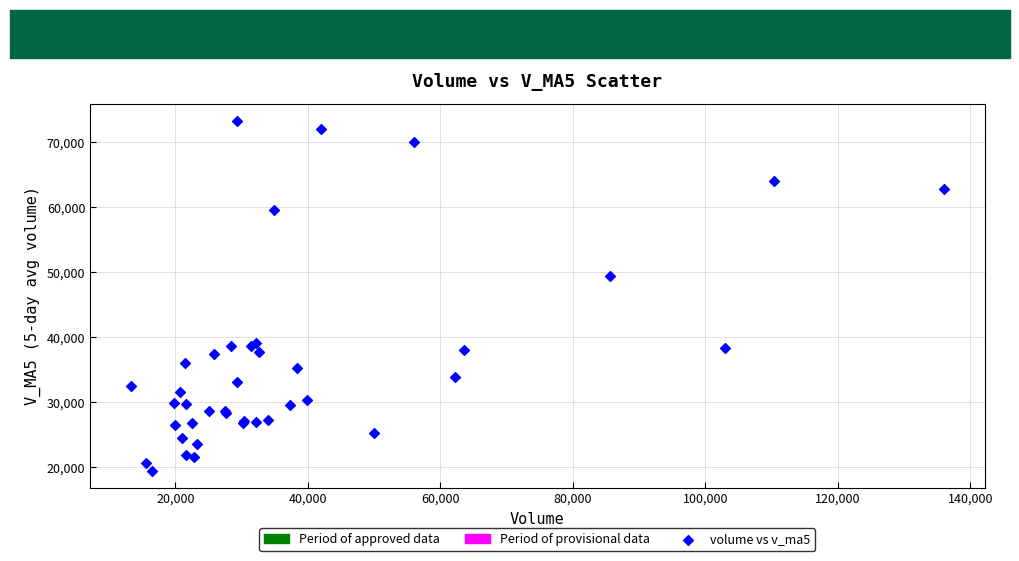

What Y value in the scatter plot is closest to 46371?

49418.2